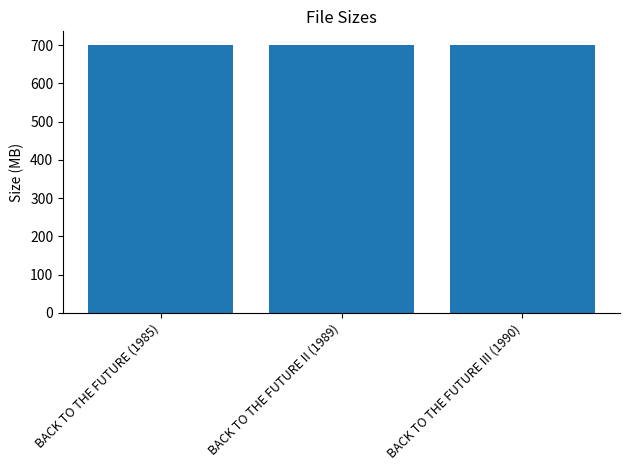

The chart shows a value of 700.0 at BACK TO THE FUTURE III (1990). True or false?

True